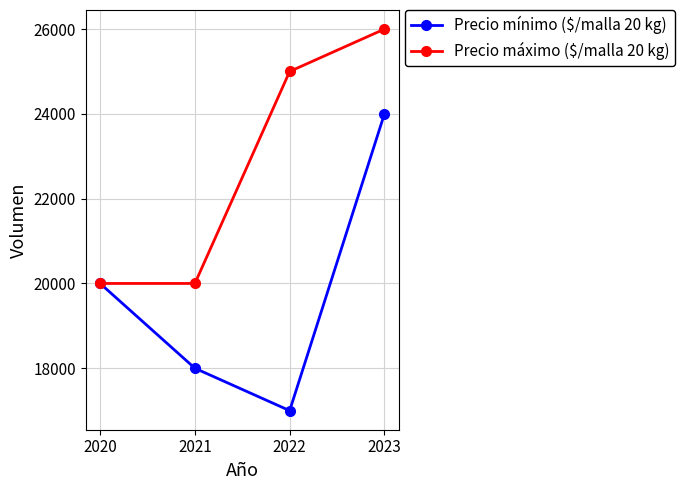

Is the value of Precio mínimo ($/malla 20 kg) at 2023 greater than the value of Precio máximo ($/malla 20 kg) at 2023?

No